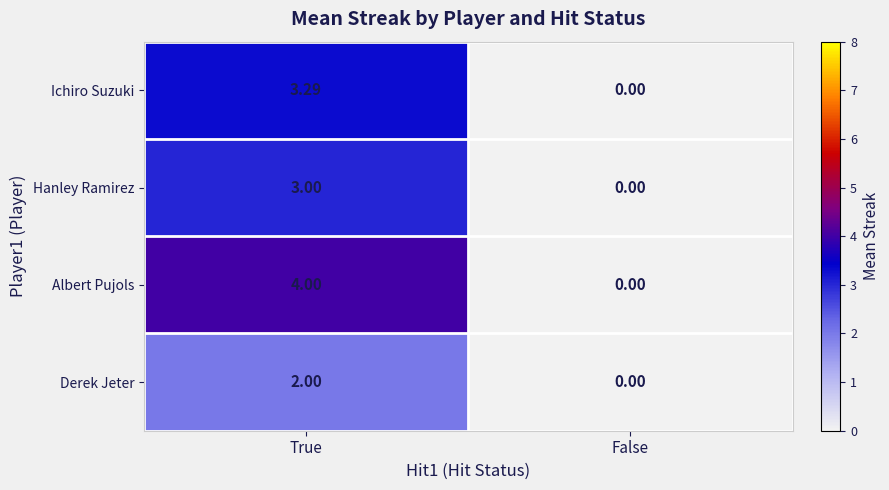

Rank the series by their maximum value, from highest to lowest.

Albert Pujols, Ichiro Suzuki, Hanley Ramirez, Derek Jeter